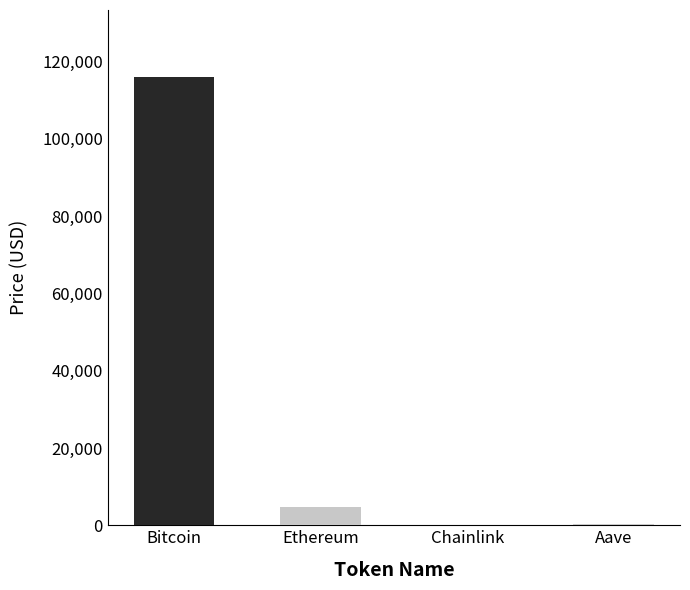

What is the approximate value at Ethereum?

4658.3